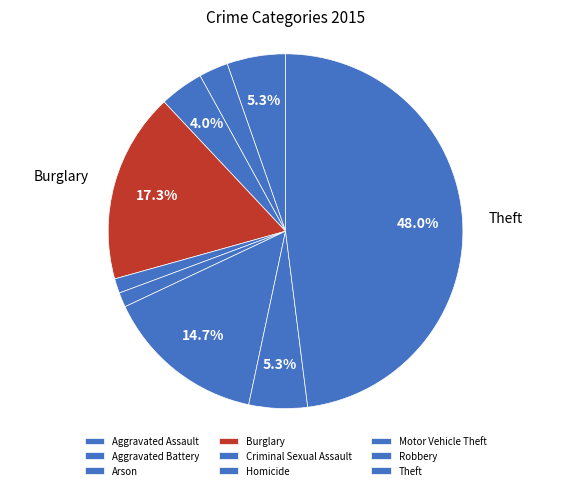

Does any single category account for the majority?

No